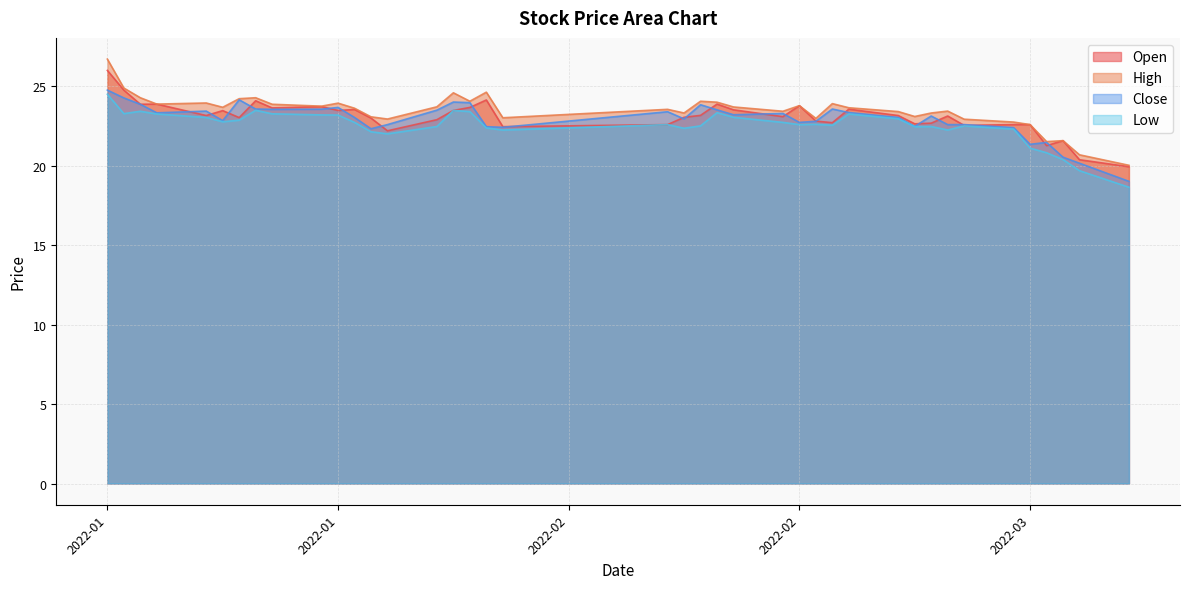

The open series shows 39.4 at 2022-01-28. True or false?

False